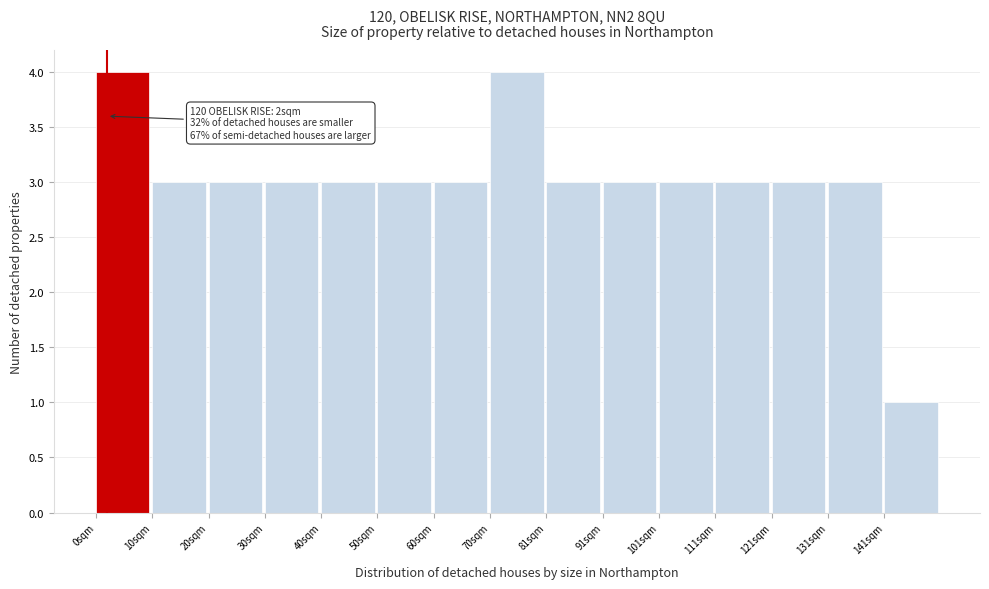

Reading left to right, what are all the values shown in this chart?

0sqm=4	10sqm=3	20sqm=3	30sqm=3	40sqm=3	50sqm=3	60sqm=3	70sqm=4	81sqm=3	91sqm=3	101sqm=3	111sqm=3	121sqm=3	131sqm=3	141sqm=1